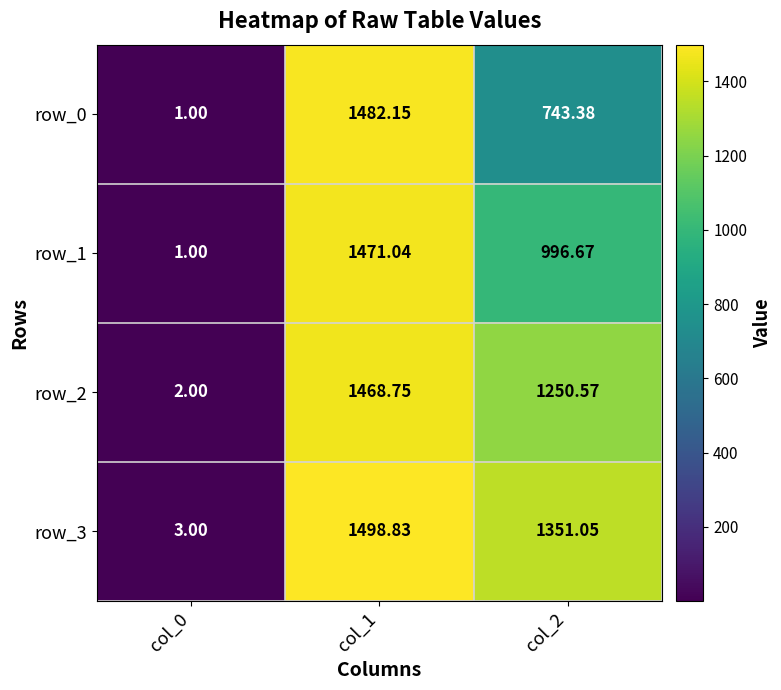

The value of row_2 at col_1 is 760.7. True or false?

False